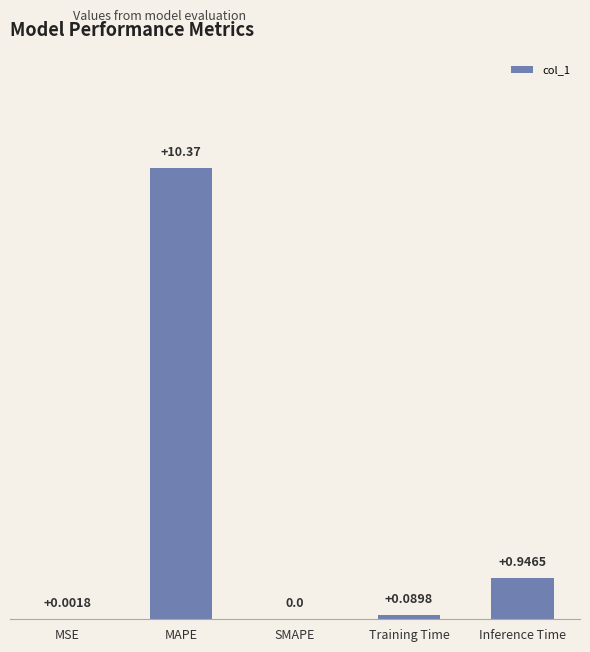

What is the difference between the values at MAPE and MSE?

10.4